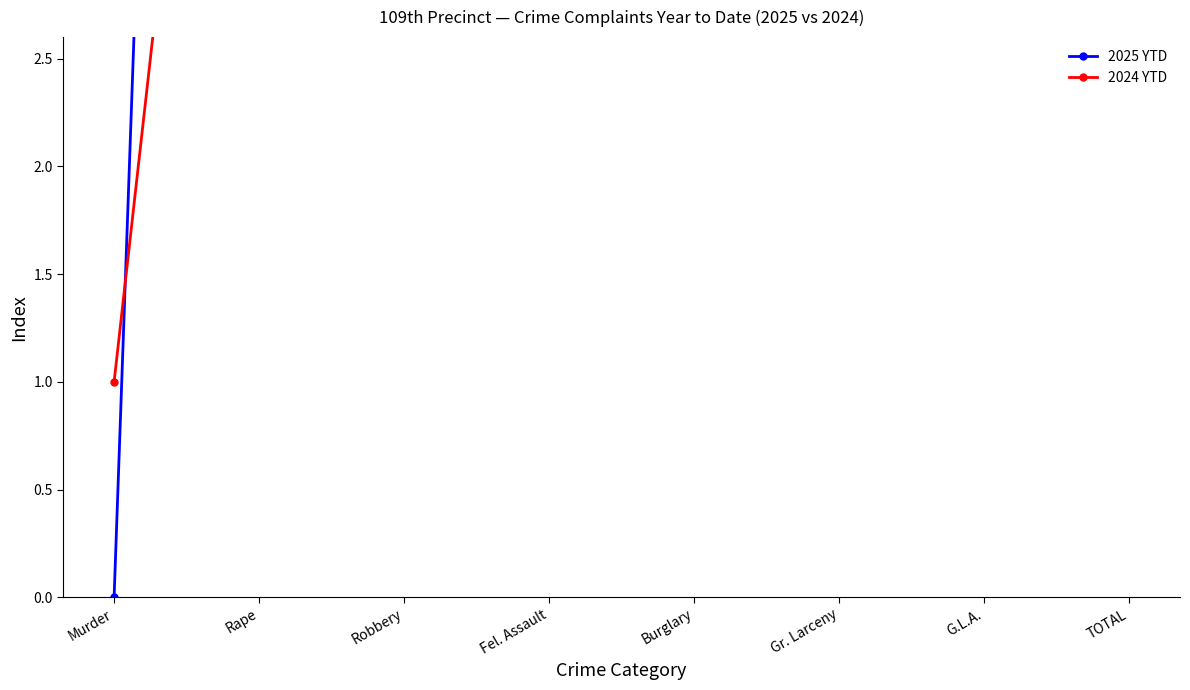

What is the total value across all series at Rape?

26.0